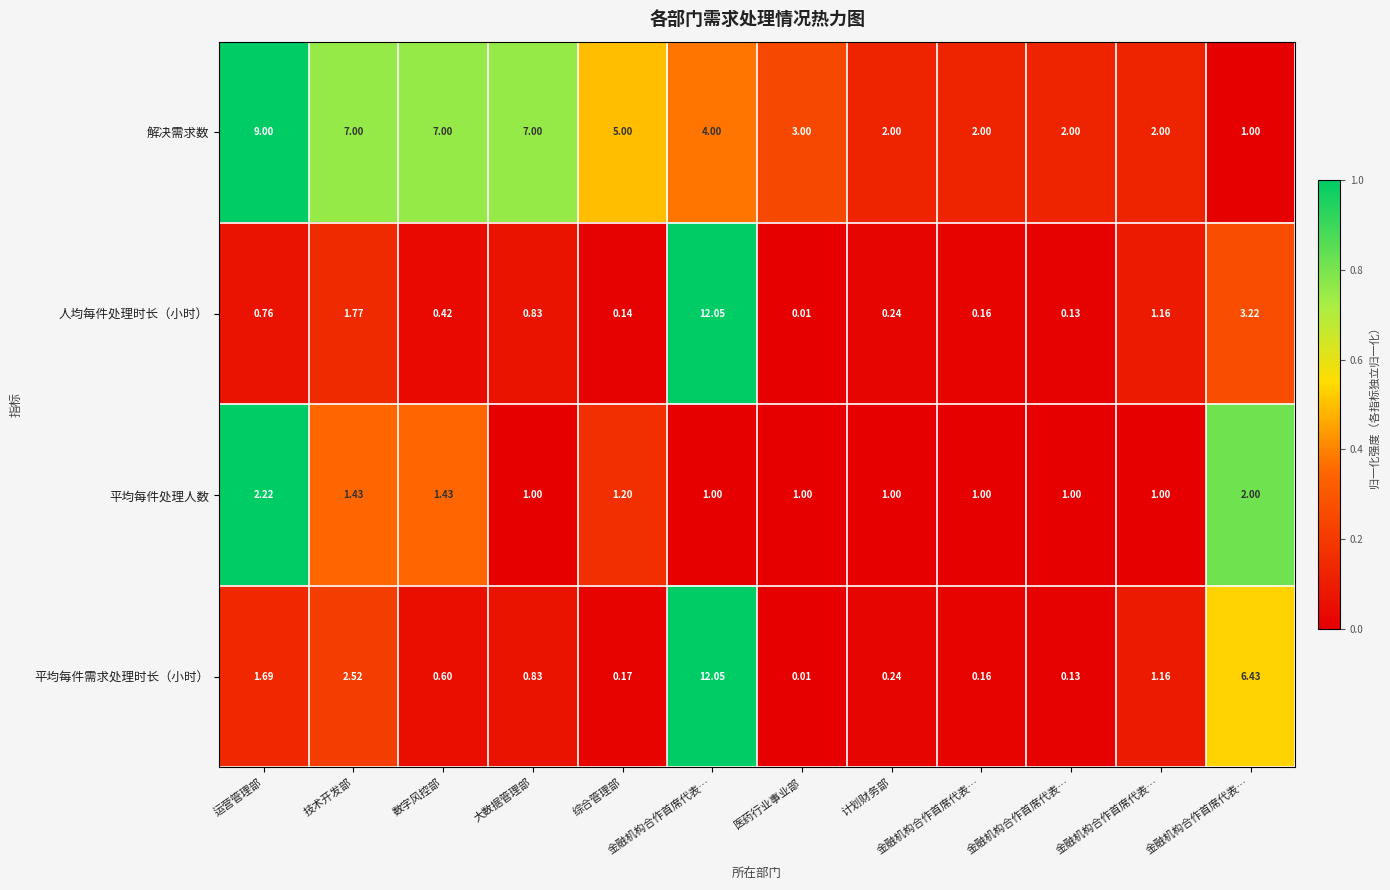

Count the number of categories in the chart.

12